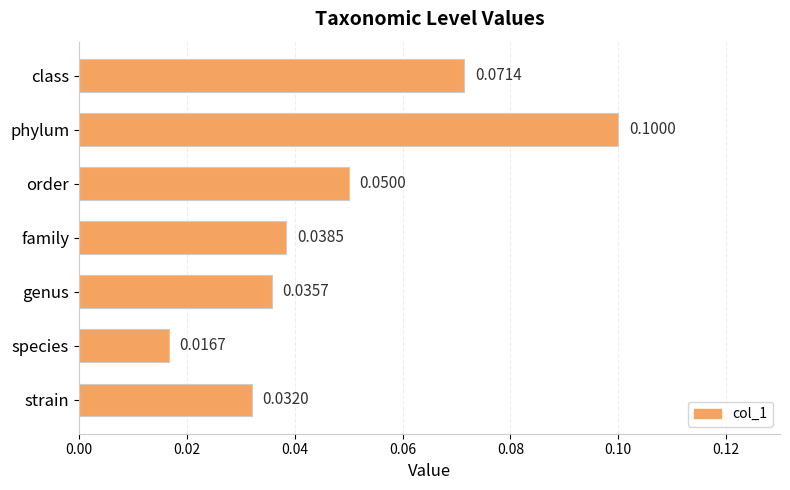

What is the greatest value displayed?

0.1